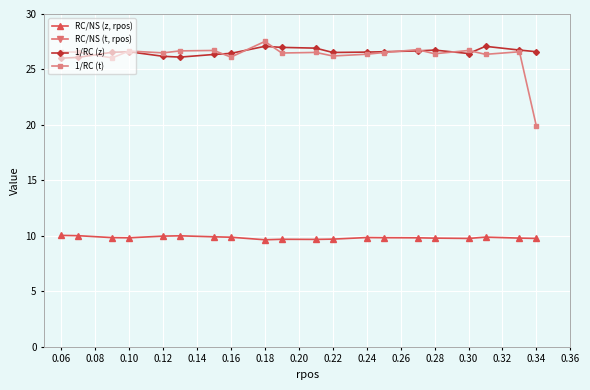

Reading left to right, transcribe all the data shown in this chart.

RC/NS (z, rpos): 10.0	10.0	9.8	9.8	10.0	10.0	9.9	9.9	9.6	9.7	9.7	9.7	9.8	9.8	9.8	9.8	9.8	9.9	9.8	9.8
RC/NS (t, rpos): 31.4	31.4	32.0	31.3	31.5	31.7	31.2	31.3	30.3	31.5	31.4	31.8	31.6	31.4	31.6	31.1	31.4	31.8	31.6	42.0
1/RC (z): 26.0	26.1	26.6	26.6	26.2	26.1	26.4	26.5	27.1	27.0	26.9	26.5	26.6	26.6	26.7	26.7	26.4	27.1	26.7	26.6
1/RC (t): 26.6	26.6	26.0	26.7	26.5	26.7	26.7	26.1	27.5	26.5	26.5	26.2	26.4	26.5	26.8	26.4	26.7	26.4	26.6	19.9